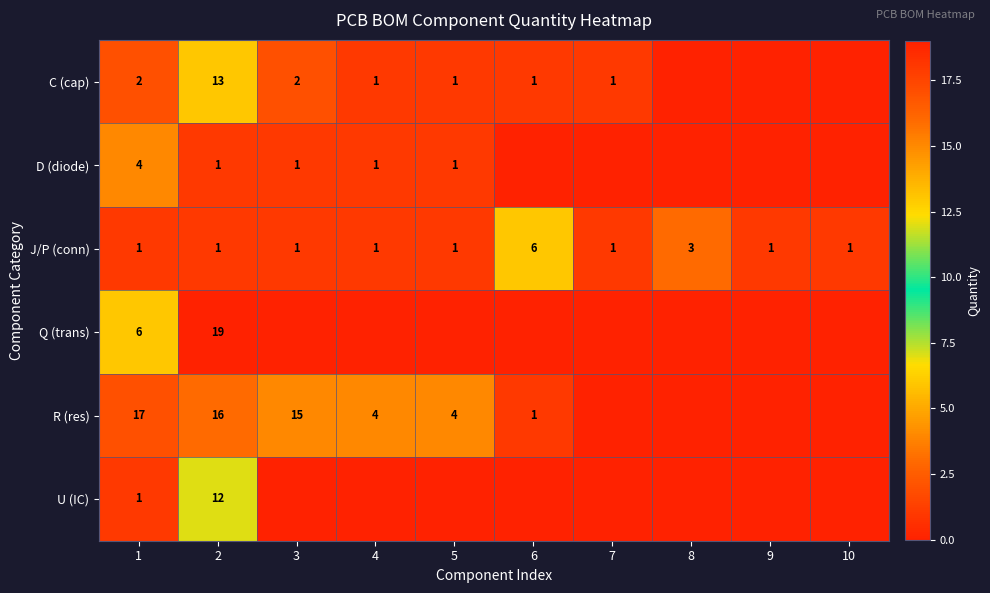

Is it true that R (res) equals 0 at 6?

False